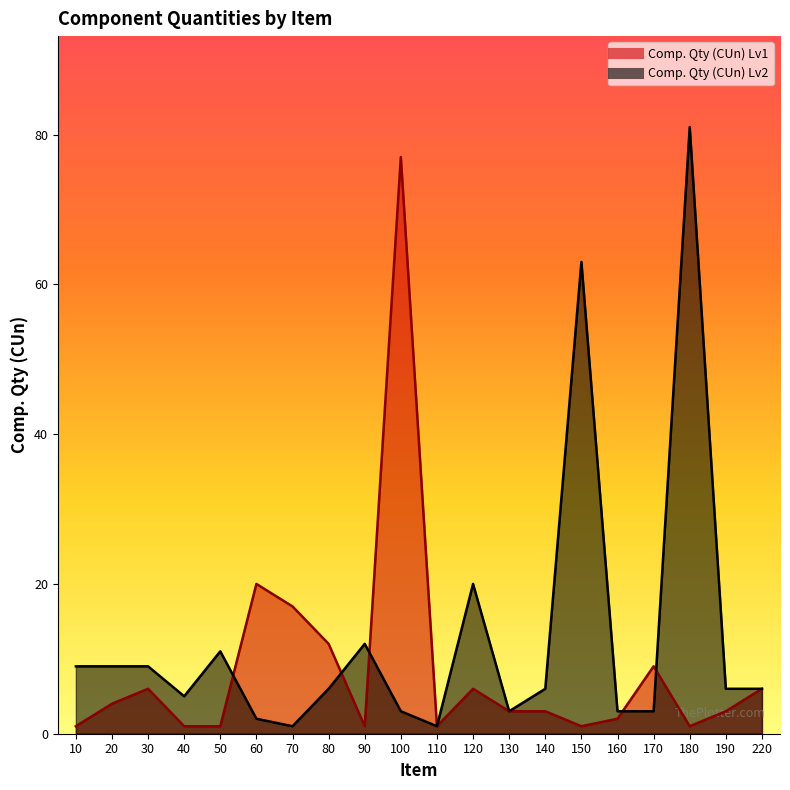

Which category has the highest value across all series?

180